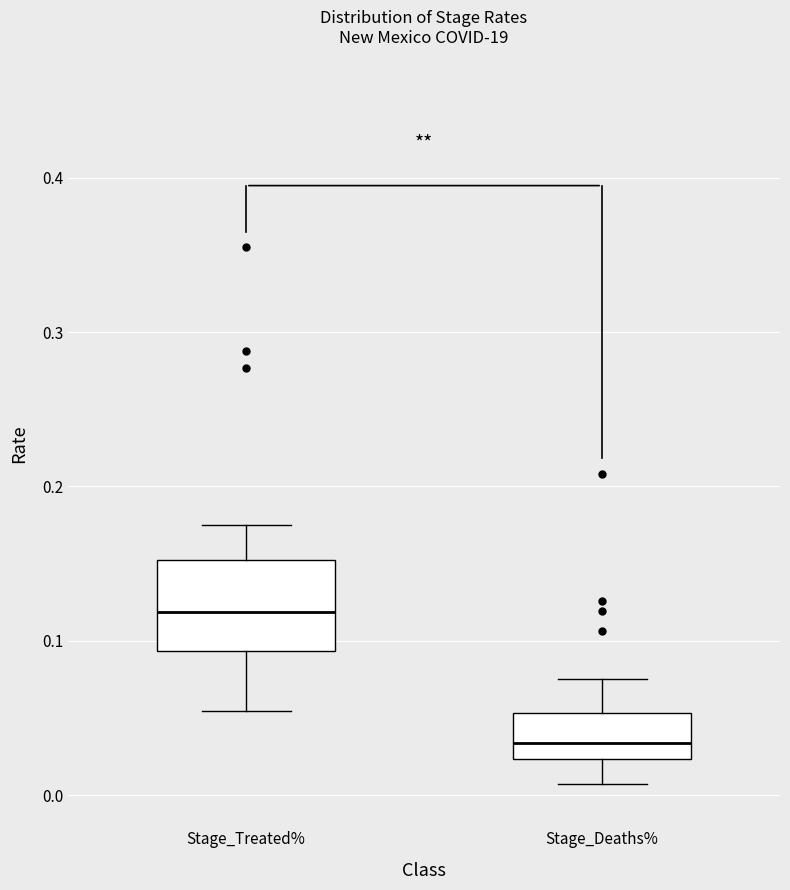

Where does the upper whisker of the box for Stage_Treated% end on the y-axis? The values are not printed on the chart, so give them approximately, as read against the axis.

0.17